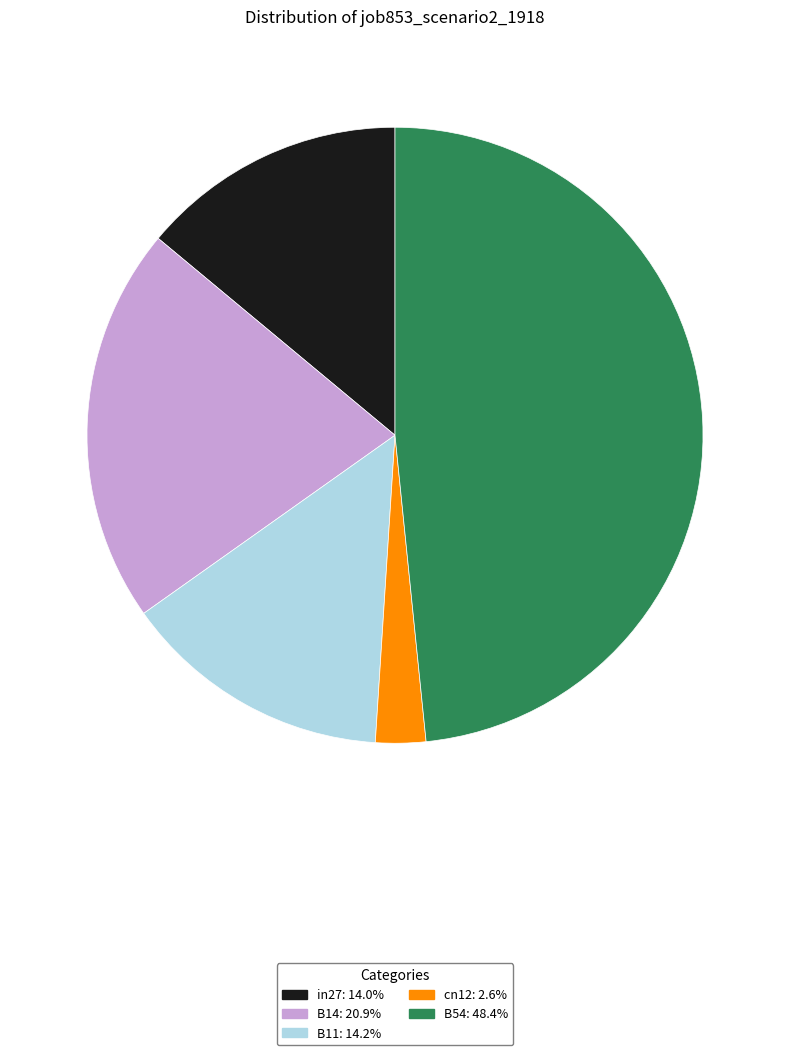

Between B54 and B11, which is larger?

B54